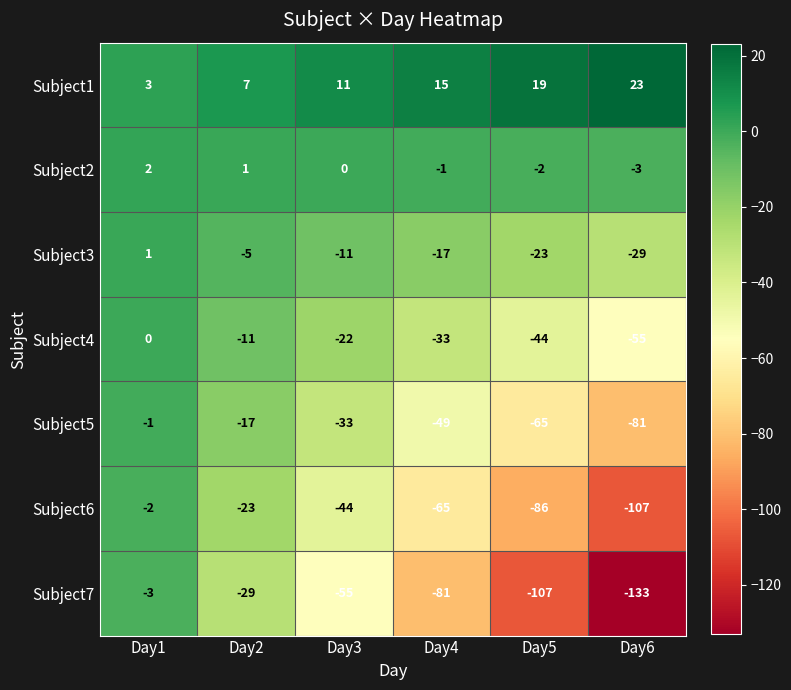

What is the difference between the maximum and minimum values in the Subject4 series?

55